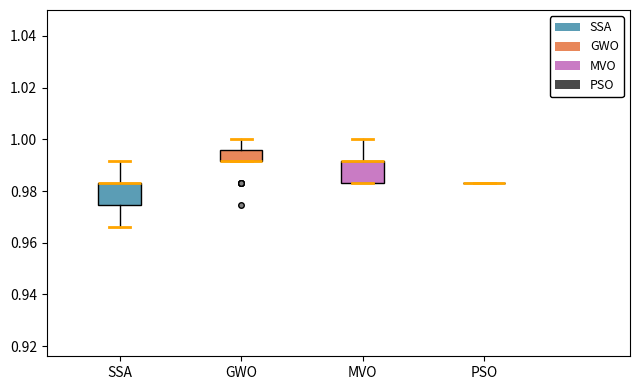

Reading left to right, transcribe this box plot: for each box, give where its median line is, the range the box spans, and where its two whiskers end, as read against the y-axis. The values are not printed on the chart, so give them approximately, as read against the axis.

SSA: median 0.984 (drawn on the box's upper edge), box 0.974 to 0.984, whiskers 0.966 to 0.992
GWO: median 0.992 (drawn on the box's lower edge), box 0.992 to 0.996, whiskers 0.992 to 1.000
MVO: median 0.992 (drawn on the box's upper edge), box 0.984 to 0.992, whiskers 0.984 to 1.000
PSO: box collapsed to a line at 0.984, whiskers 0.984 to 0.984